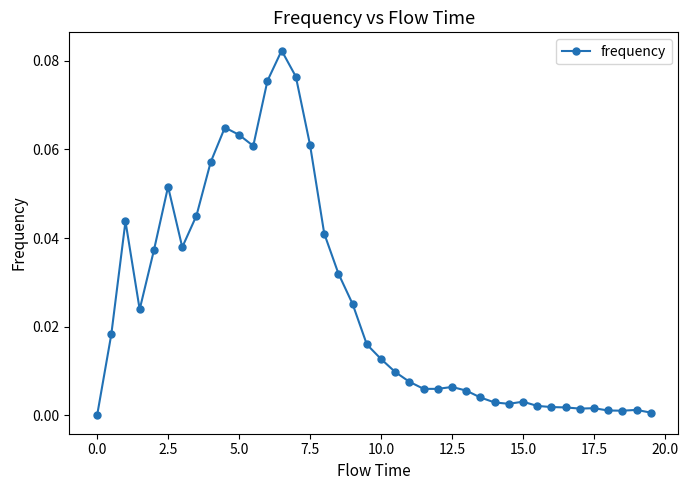

What is the sum of all values?

1.0